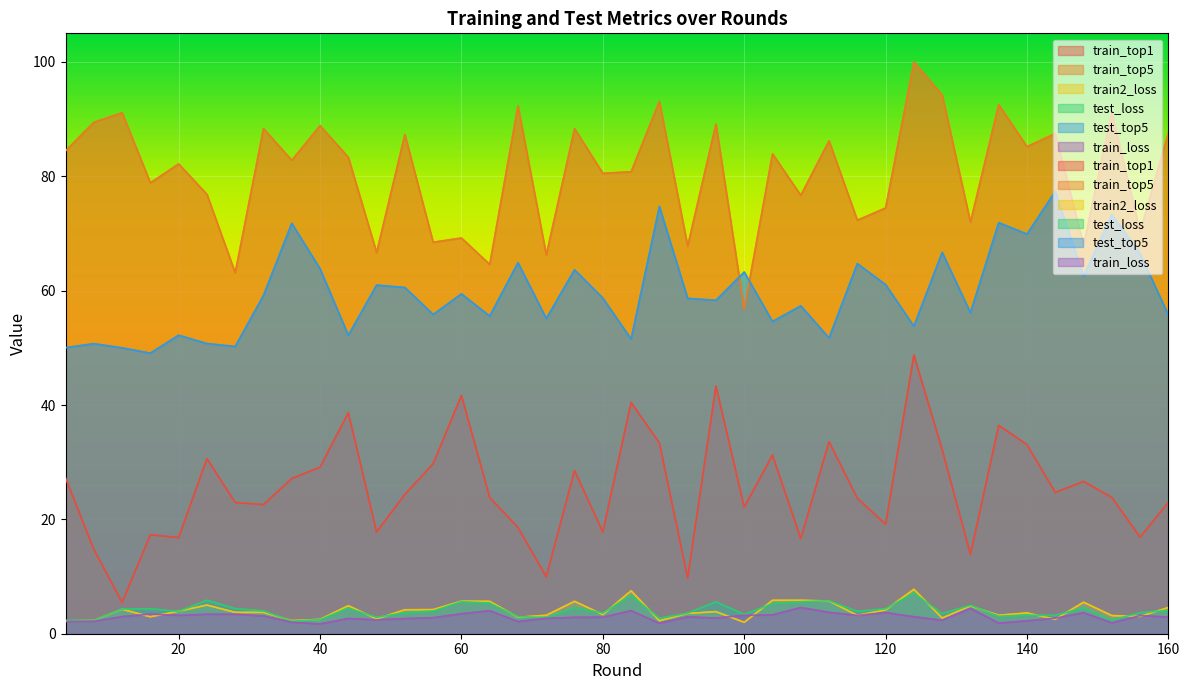

Which series has the widest spread of values?

train_top5